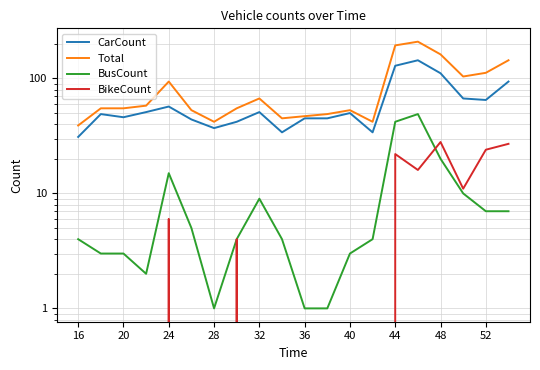

Reading left to right, extract all data points from this chart.

CarCount: 31	49	46	51	57	44	37	42	51	34	45	45	50	34	129	144	111	67	65	94
Total: 39	55	55	58	94	53	42	55	67	45	47	49	53	42	194	209	162	104	112	144
BusCount: 4	3	3	2	15	5	1	4	9	4	1	1	3	4	42	49	20	10	7	7
BikeCount: 0	0	0	0	6	0	0	4	0	0	0	0	0	0	22	16	28	11	24	27